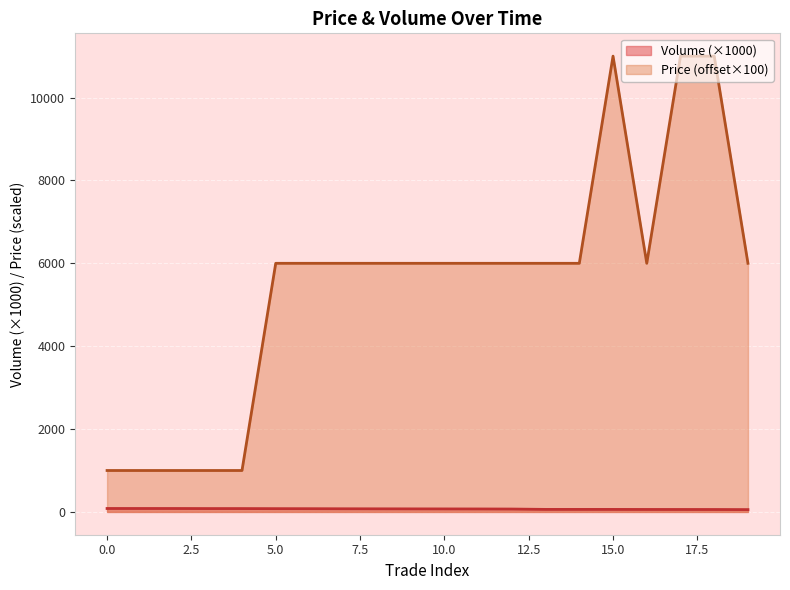

Which label corresponds to the largest value in the chart?

15